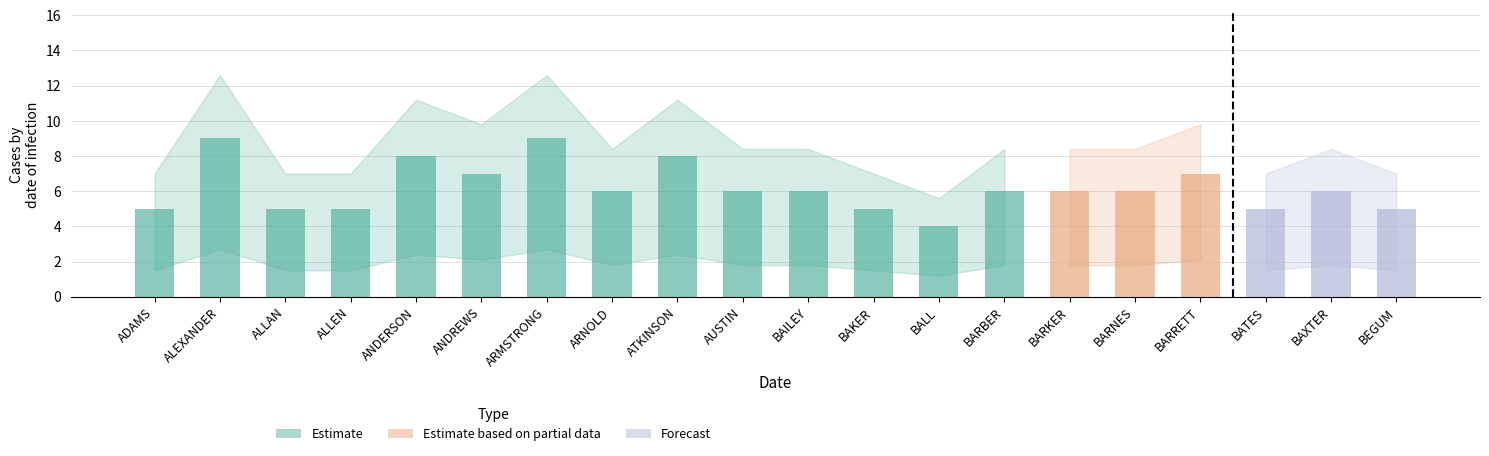

What is the average value?

6